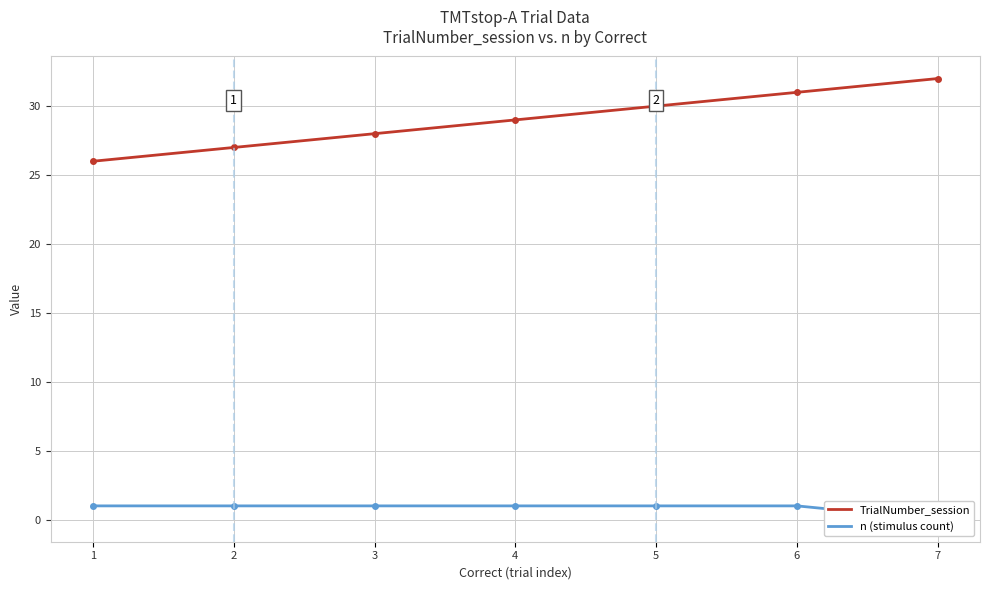

List the series in order of their peak value, lowest first.

n, TrialNumber_session